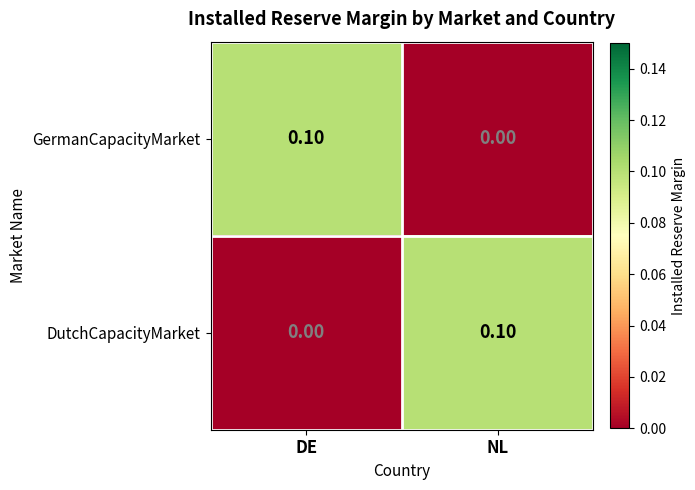

Rank the categories by GermanCapacityMarket value from lowest to highest.

NL, DE